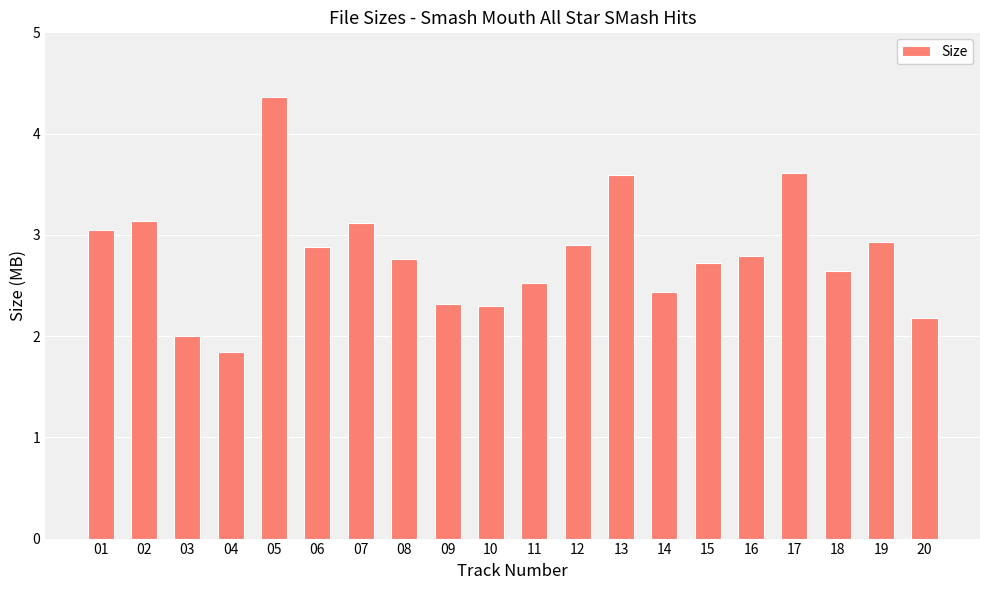

Count the number of categories in the chart.

20